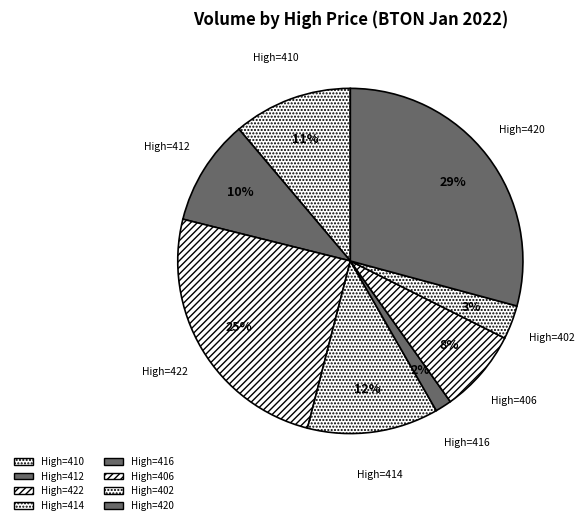

To the nearest percent, what portion does High=406 represent?

8%